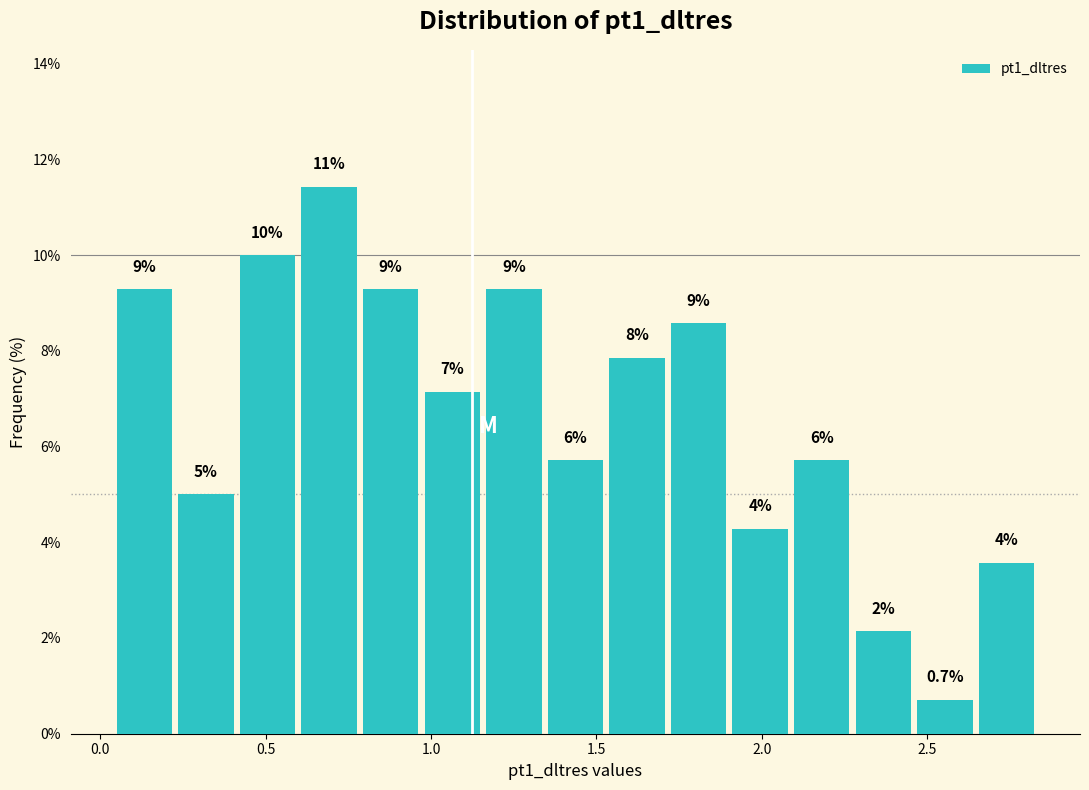

Read against the x-axis, roughly where is the centre of the tallest bar?

0.70